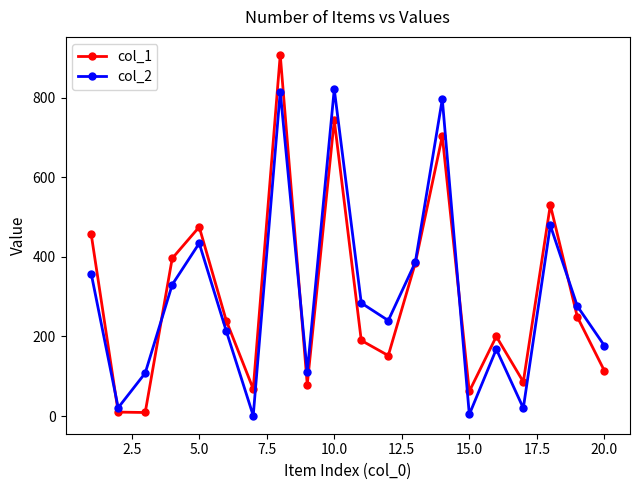

What is the greatest value displayed?

907